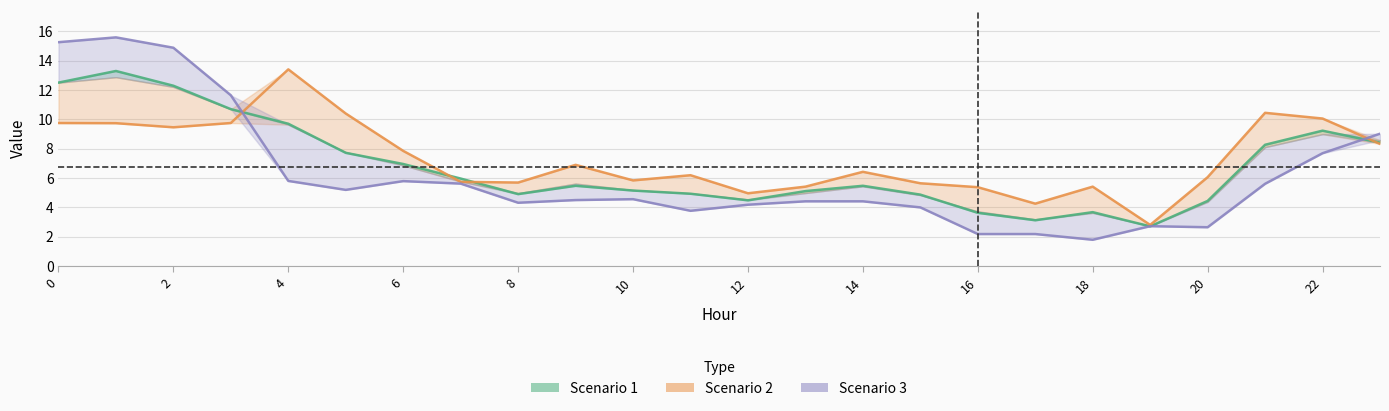

Is the value of Scenario 1 at 5 greater than the value of Scenario 3 at 13?

Yes